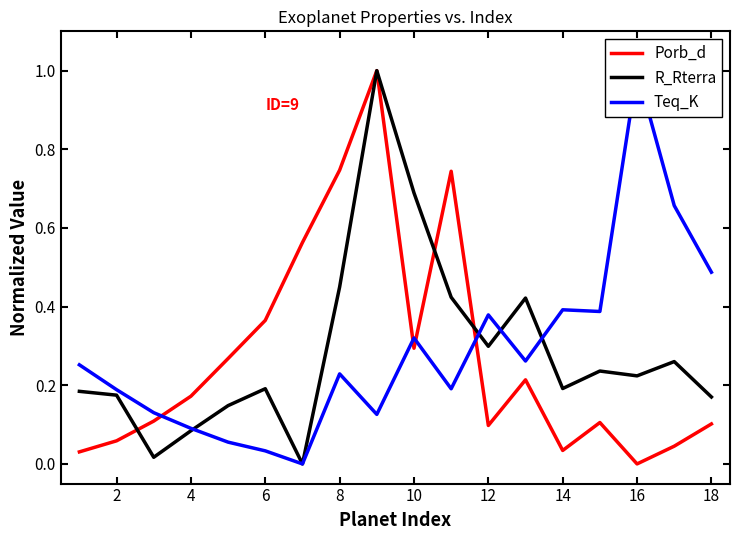

How many categories are shown in the chart?

18